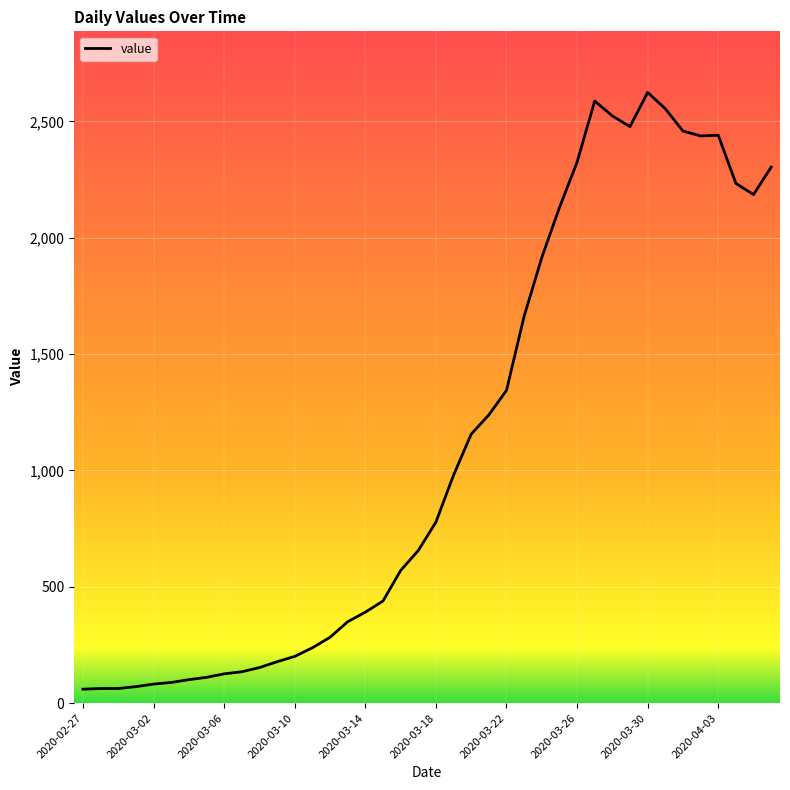

What is the smallest value displayed?

60